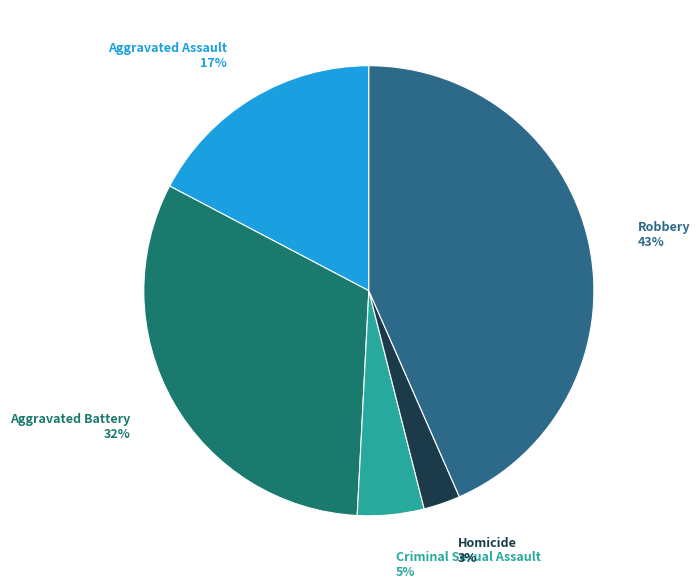

Which category has the smallest portion of the pie?

Homicide